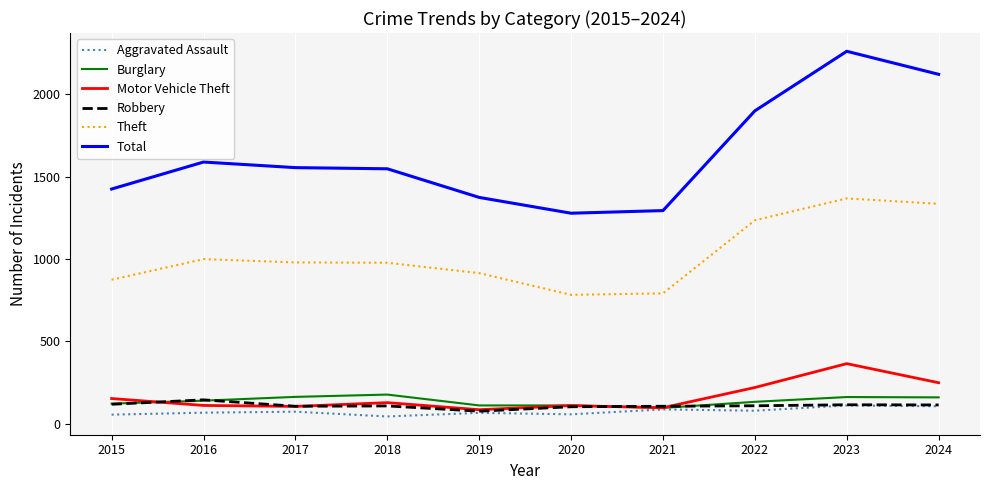

What is the highest value of the Robbery series?

144